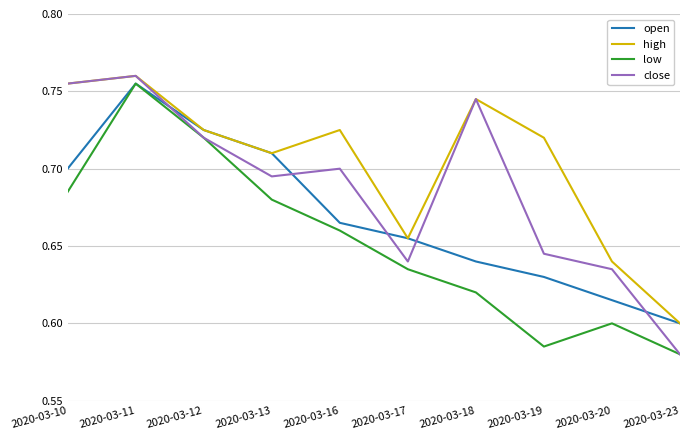

Which series has the widest spread of values?

close